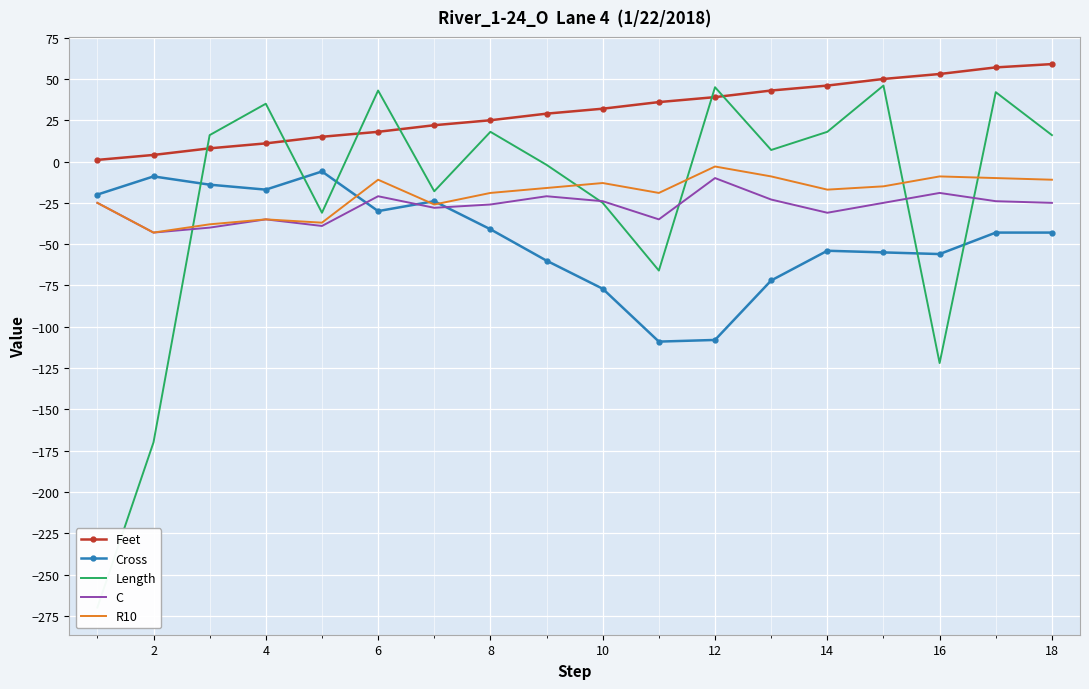

At which category does Cross reach its first local valley?

4